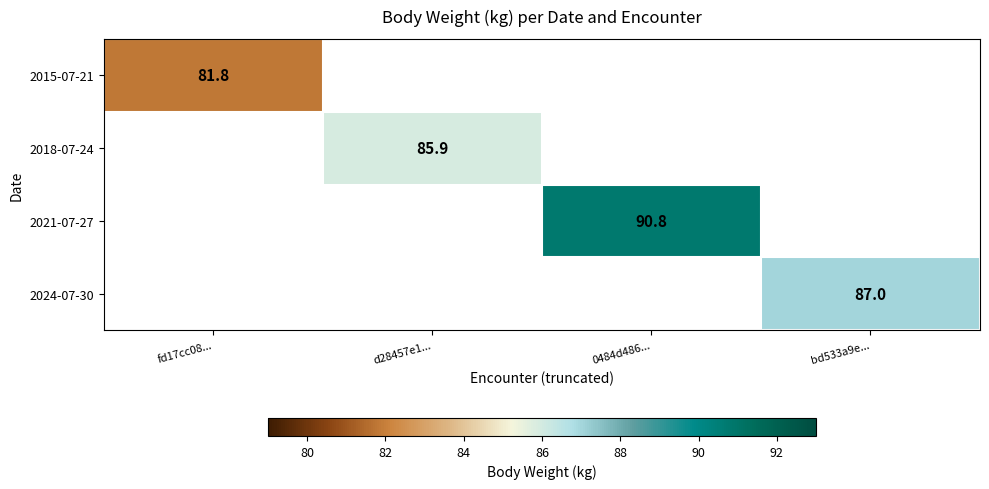

Is it true that 2024-07-30 equals 87.0 at bd533a9e...?

True